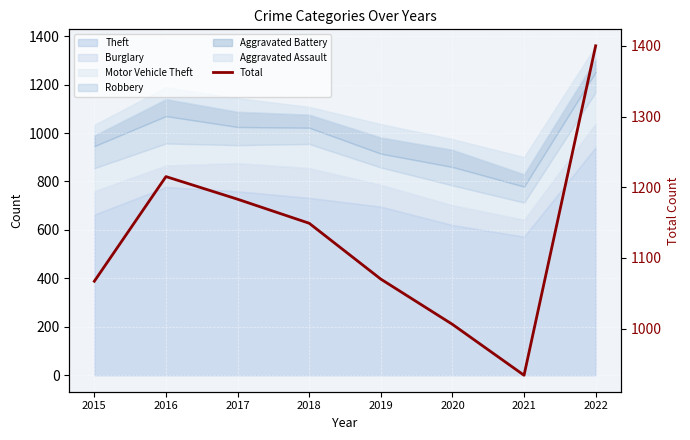

Approximately how many times larger is the value at 2018 compared to 2022?

0.8